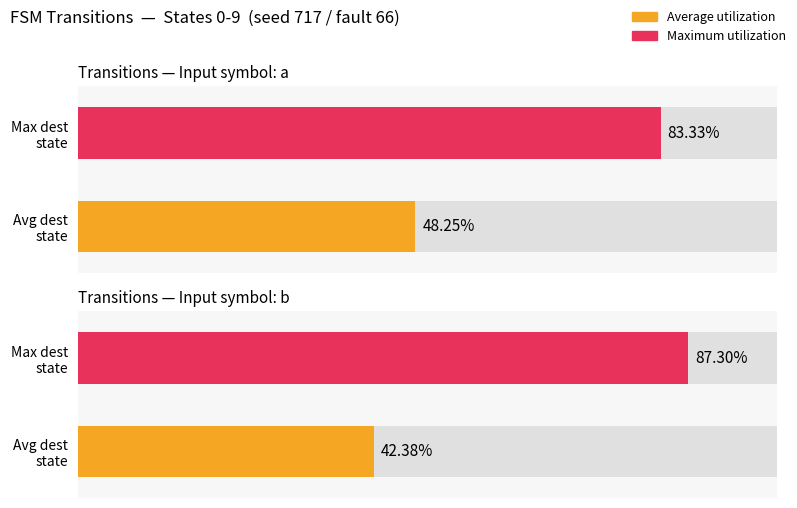

The Average output_symbol (input a) series shows 0.3 at State 9. True or false?

False